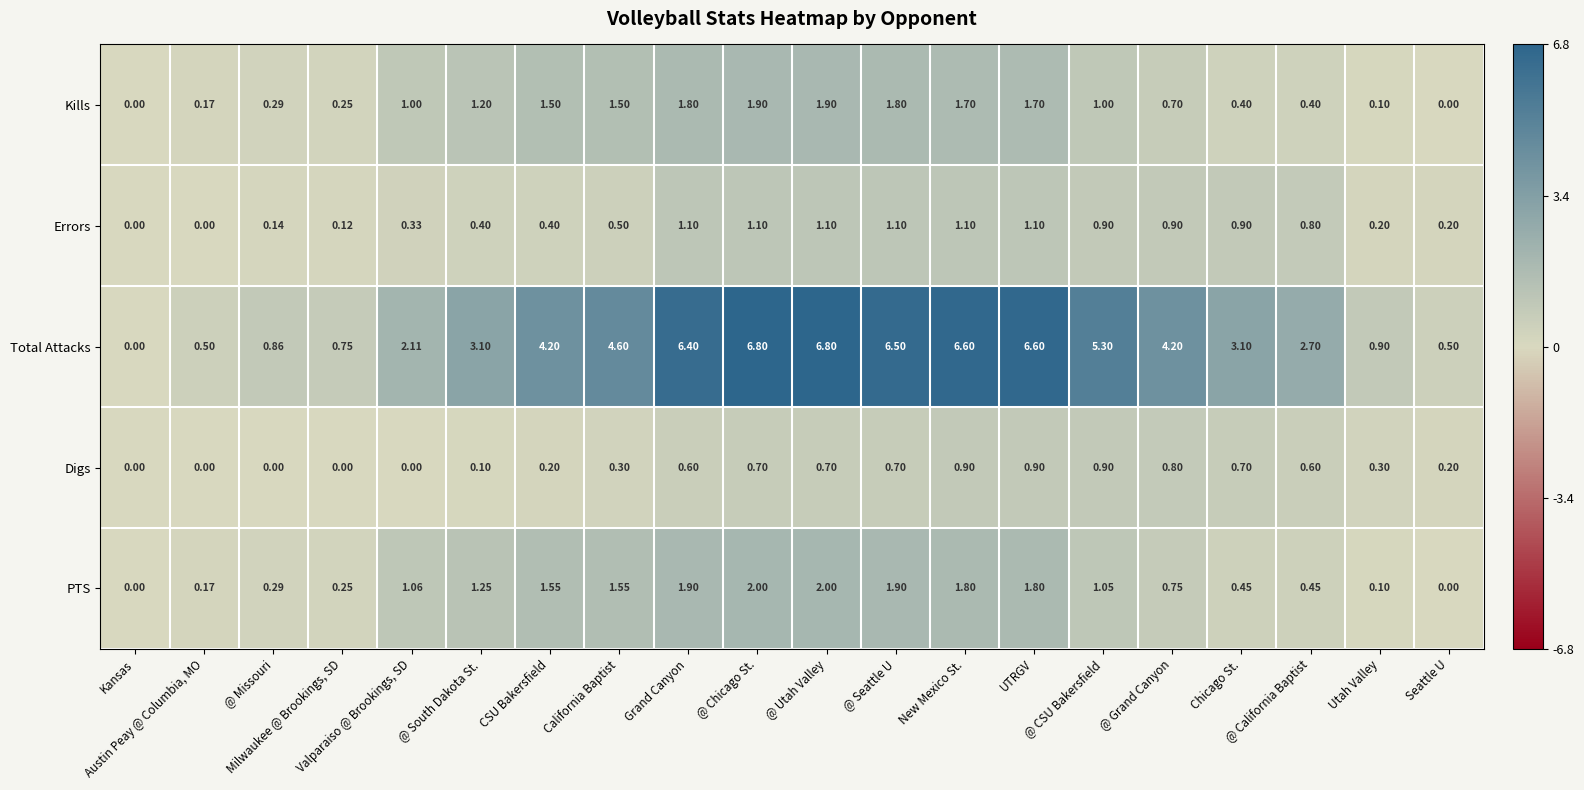

List the series in order of their peak value, lowest first.

Digs, Errors, Kills, PTS, Total Attacks